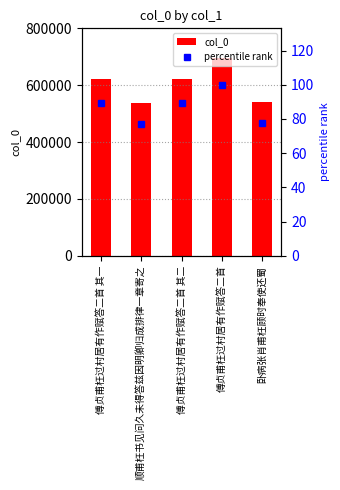

Are the bars horizontal?

No